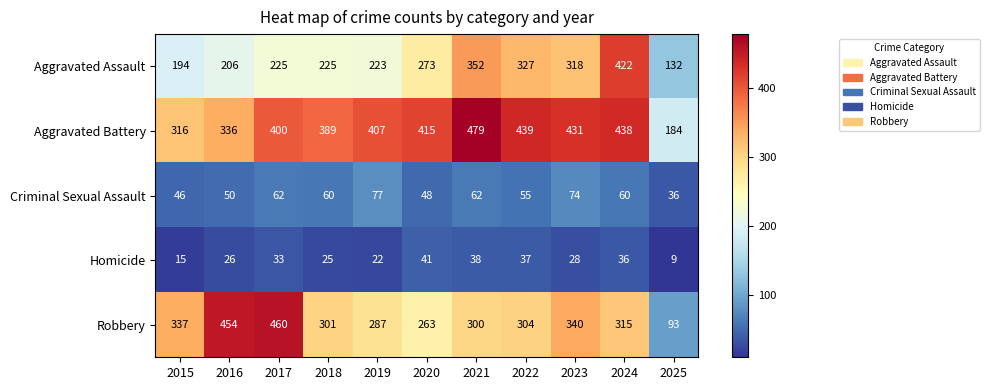

At which label does Criminal Sexual Assault reach its peak?

2019